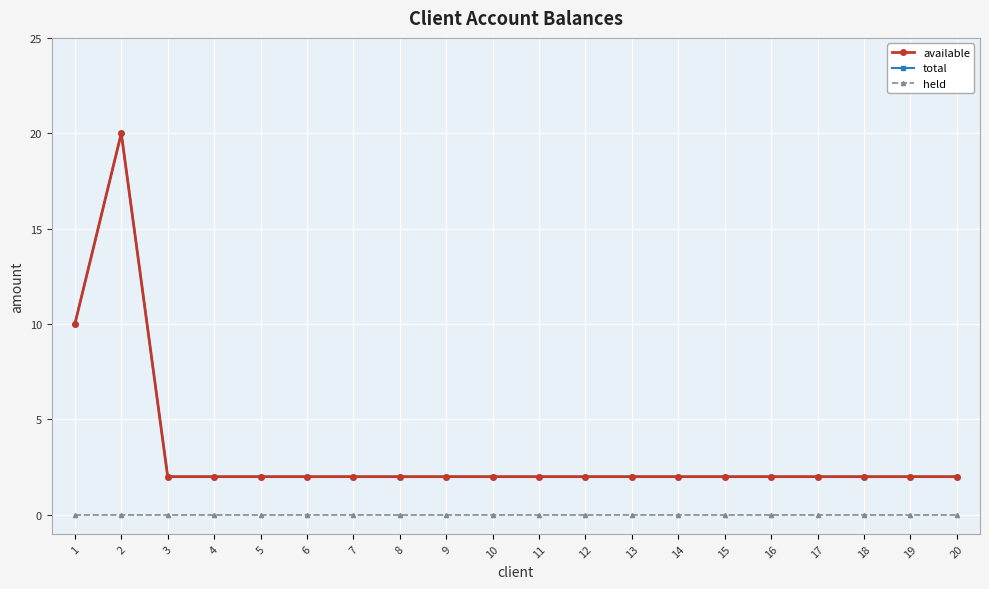

At how many categories does at least one series exceed 1?

20